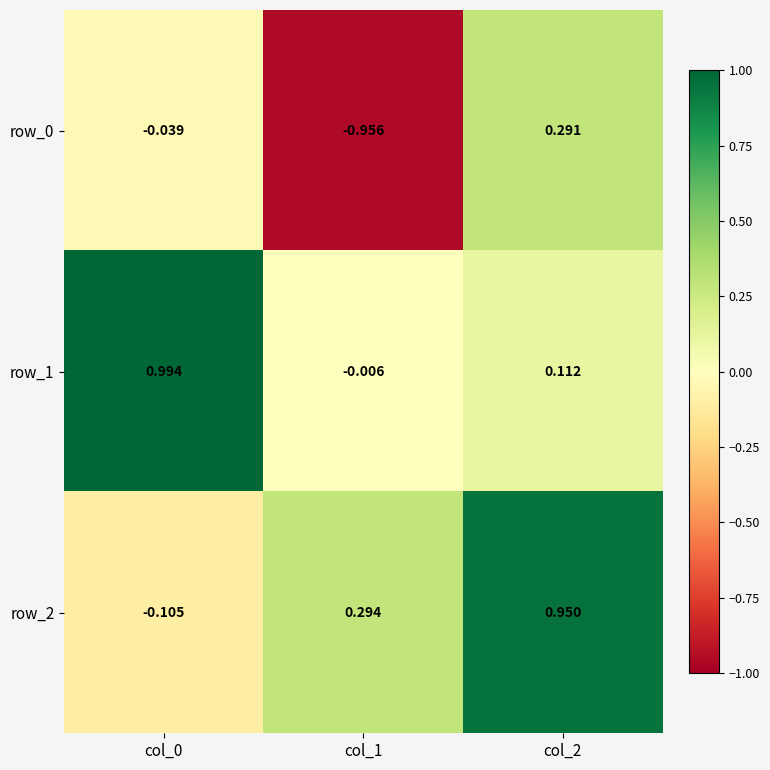

What is the approximate value of row_2 at col_1?

0.3